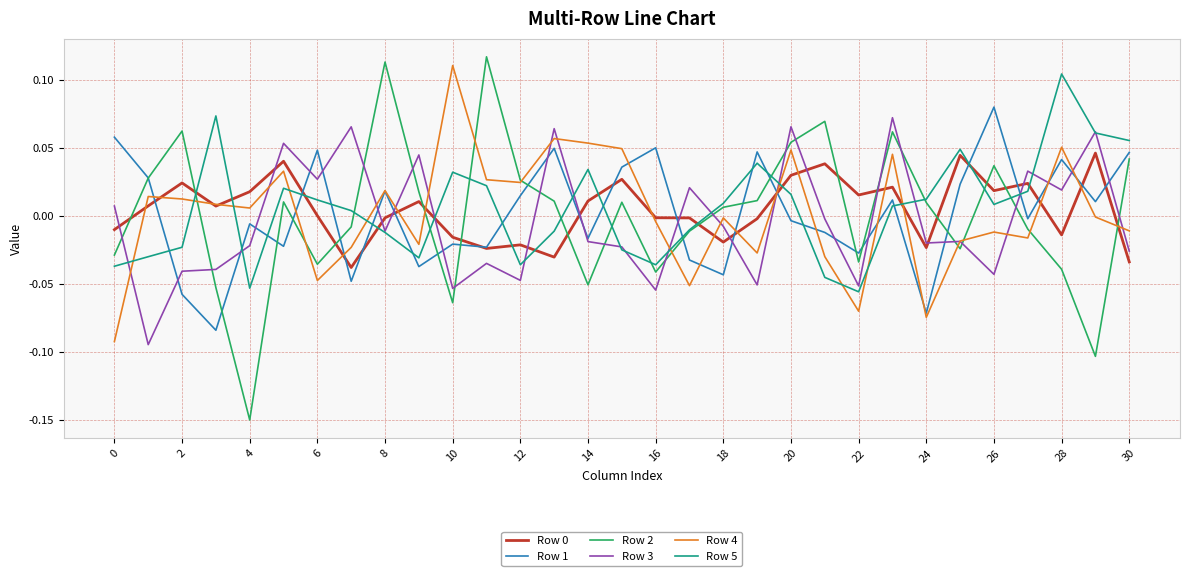

How many lines are shown in the chart?

6